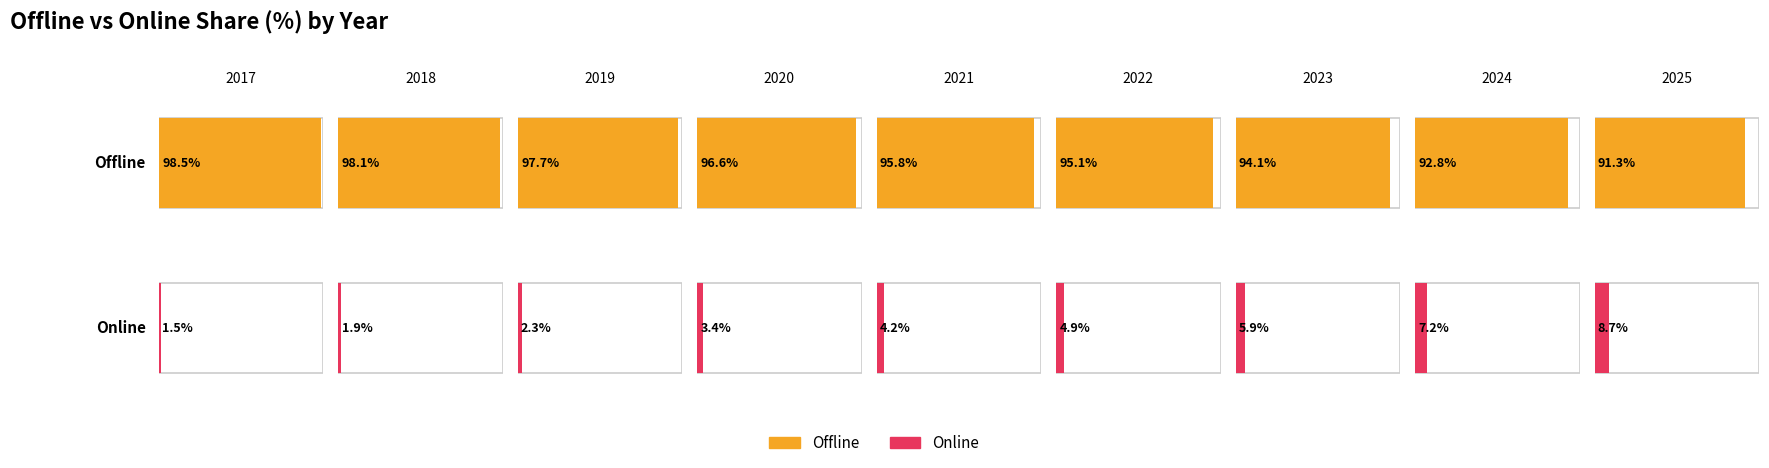

What is the total value across all series at 2025?

100.0